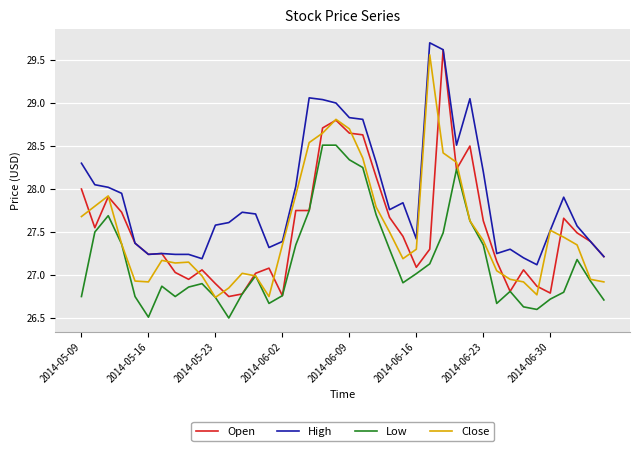

Which series has the largest total across all categories?

High